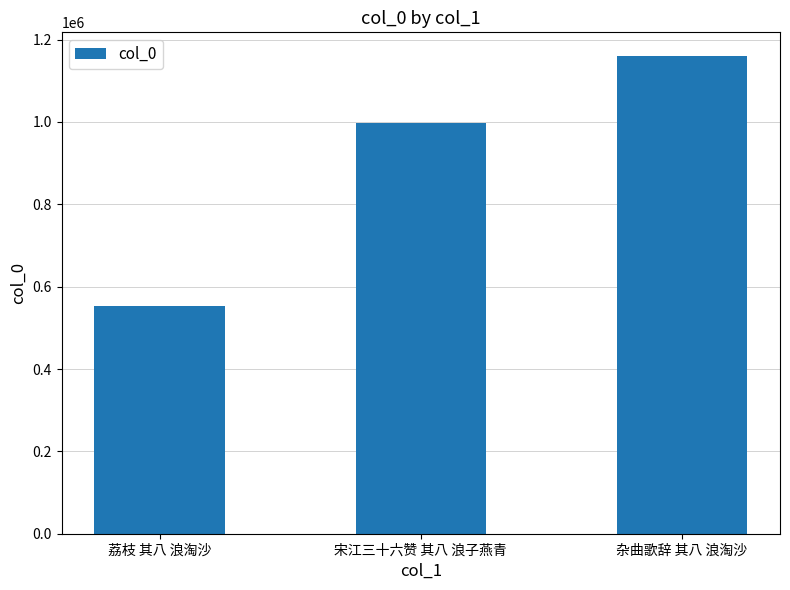

Reading left to right, what are all the values shown in this chart?

荔枝 其八 浪淘沙=551975	宋江三十六赞 其八 浪子燕青=998245	杂曲歌辞 其八 浪淘沙=1159560